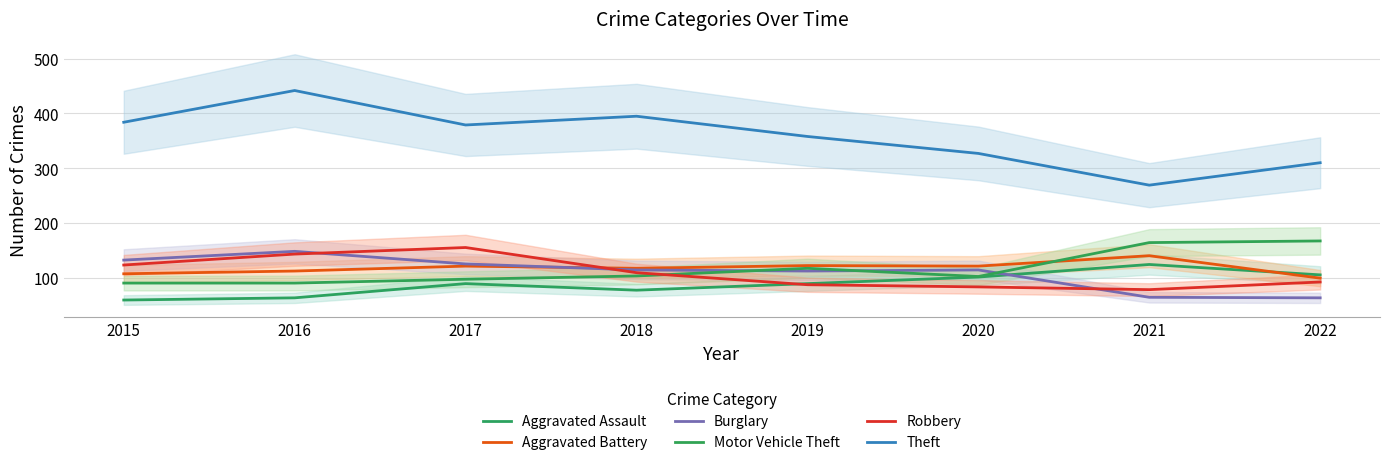

At which category is the sum across all series the highest?

2016